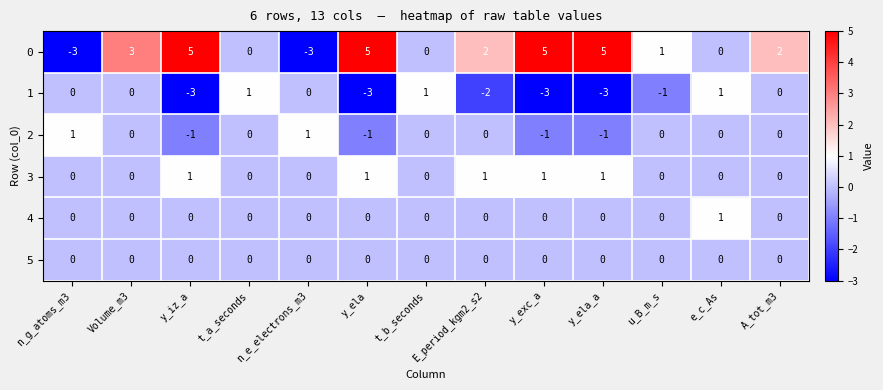

Where is 0 nearest to the value 1?

u_B_m_s